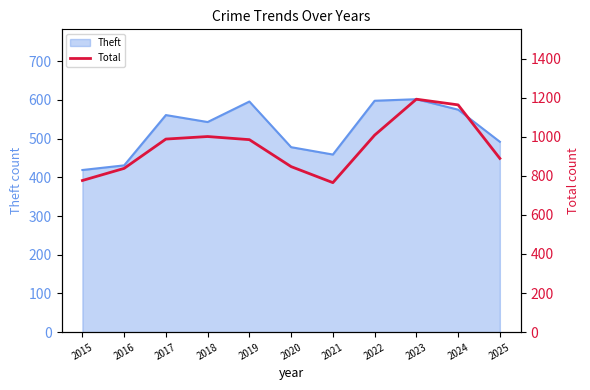

What is the greatest value displayed?

1192